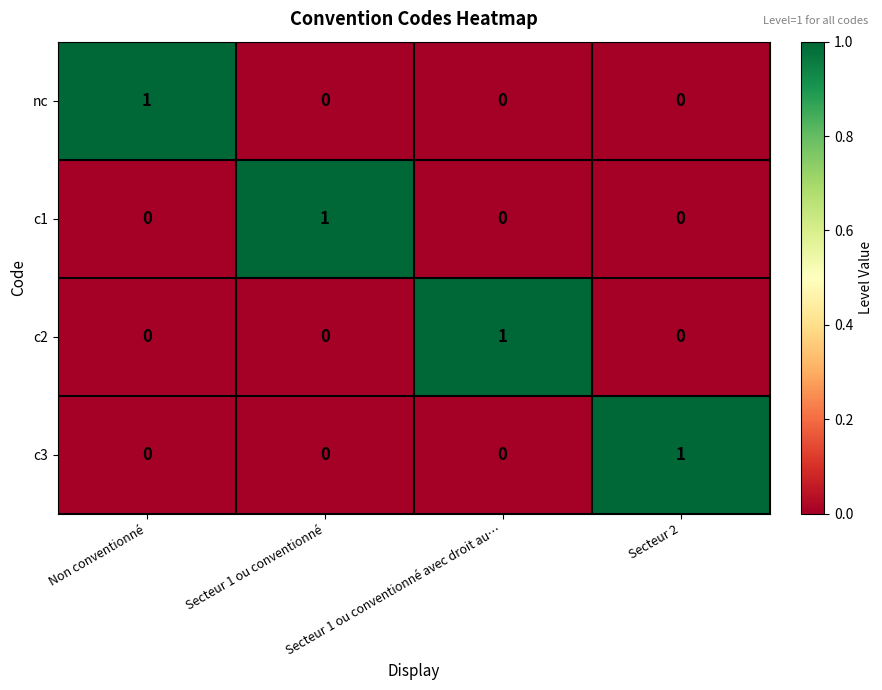

The c1 series shows 0 at Secteur 1 ou conventionné avec droit au…. True or false?

True